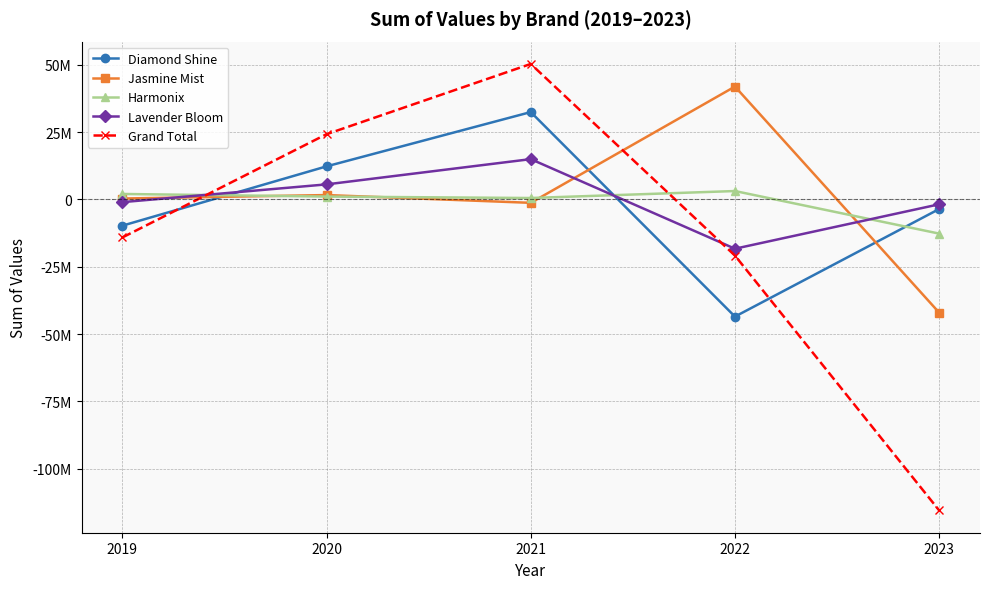

What are all the series names shown in the legend?

Diamond Shine, Jasmine Mist, Harmonix, Lavender Bloom, Grand Total